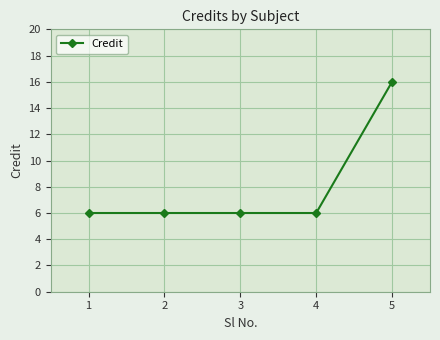

What is the change in value from 2 to 5?

+10